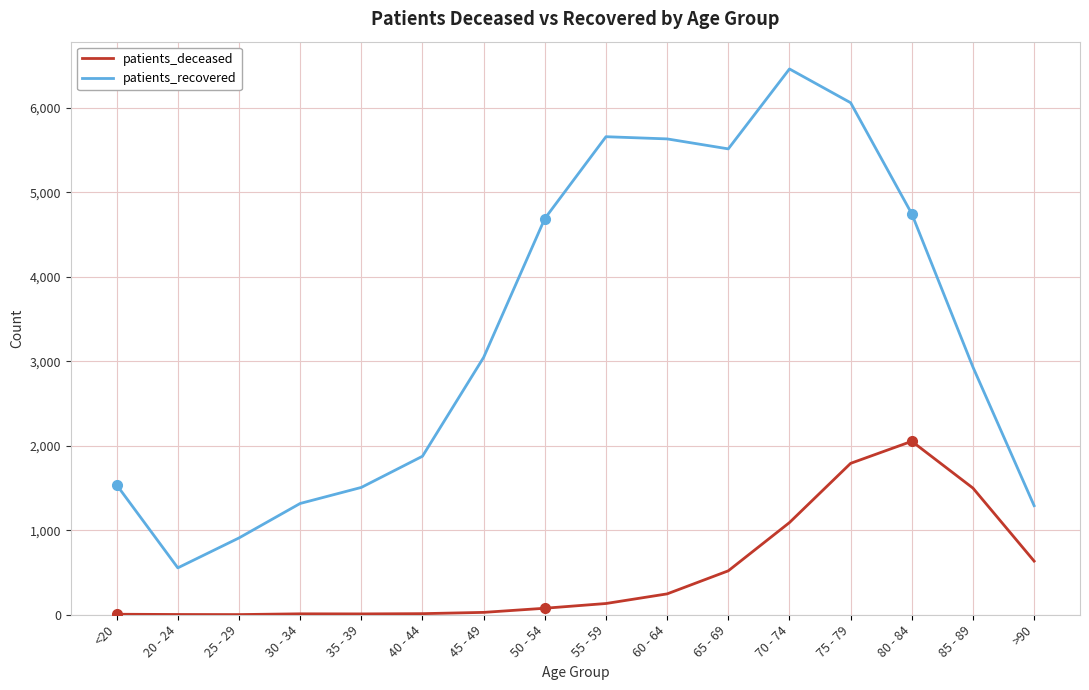

Which series changed the most between 45 - 49 and 65 - 69?

patients_recovered